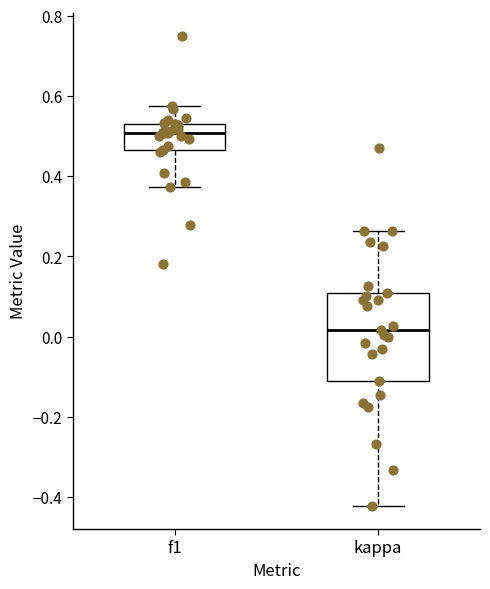

Reading left to right, transcribe this box plot: for each box, give where its median line is, the range the box spans, and where its two whiskers end, as read against the y-axis. The values are not printed on the chart, so give them approximately, as read against the axis.

f1: median 0.50, box 0.46 to 0.52, whiskers 0.38 to 0.58
kappa: median 0.02, box -0.10 to 0.10, whiskers -0.42 to 0.26